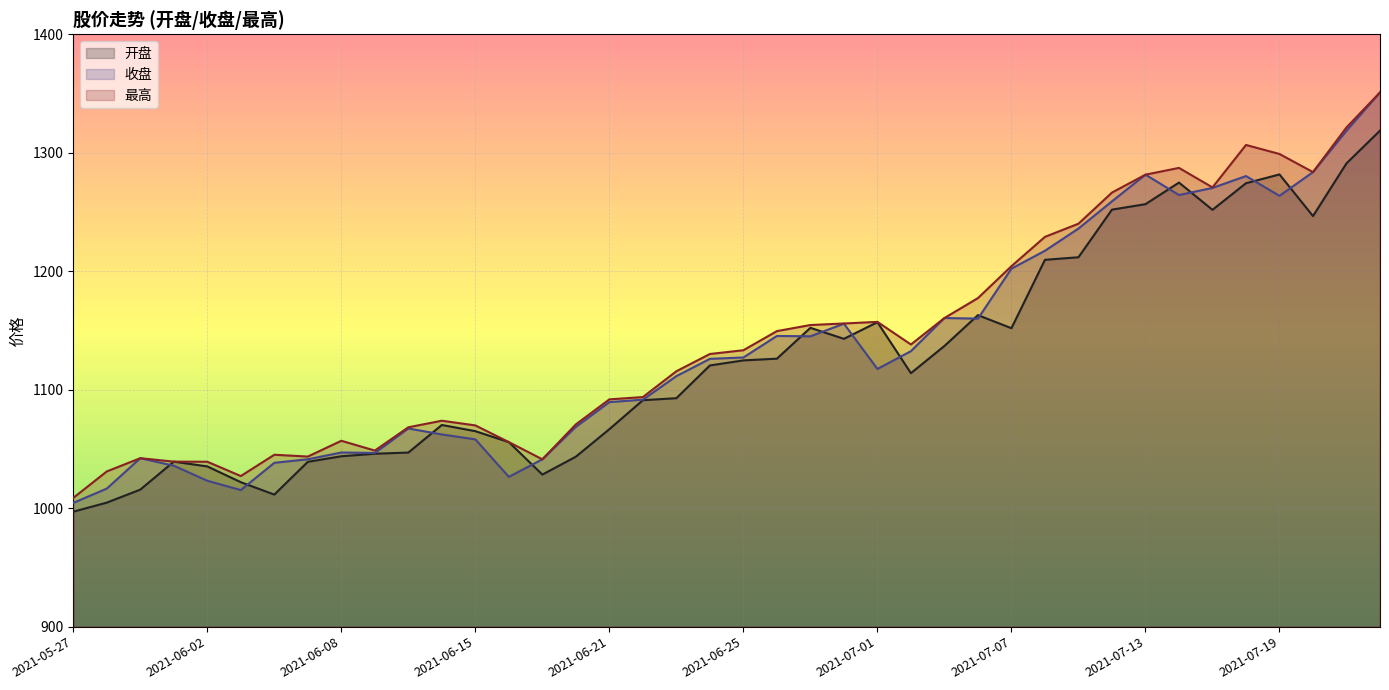

At which category does the chart reach its minimum across all series?

2021-05-27